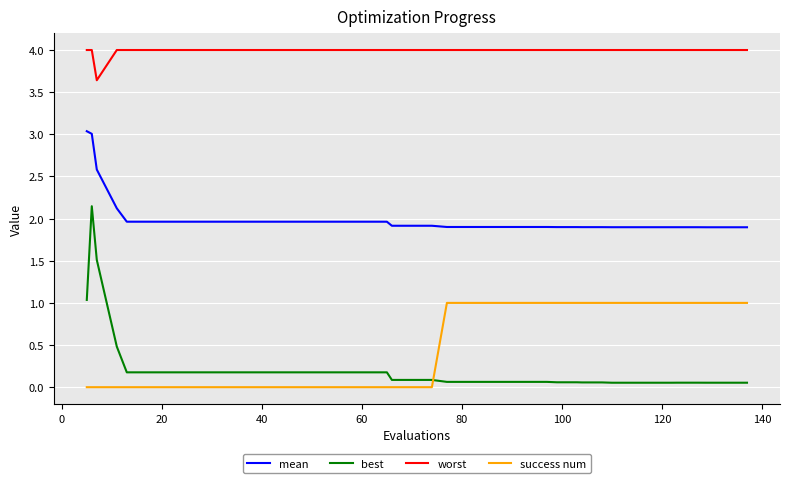

List the series in order of their peak value, highest first.

worst, mean, best, success num